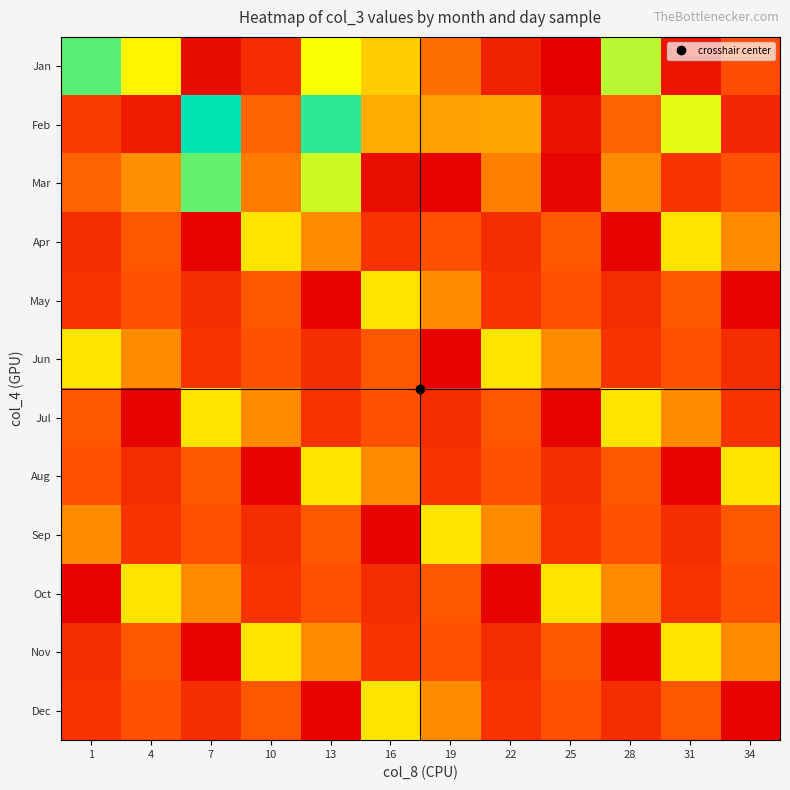

What is the total value across all series at 31?

966040296